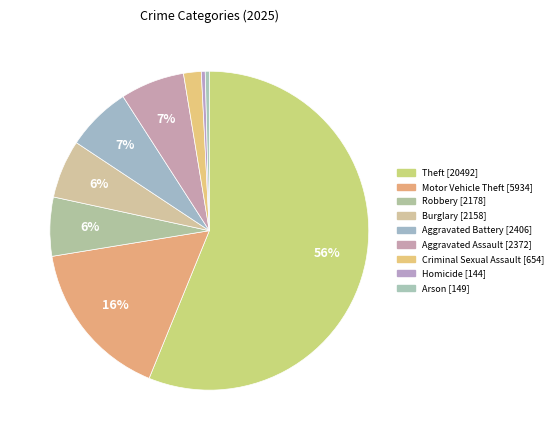

To the nearest percent, what is the difference between the largest and smallest slice percentages?

56%